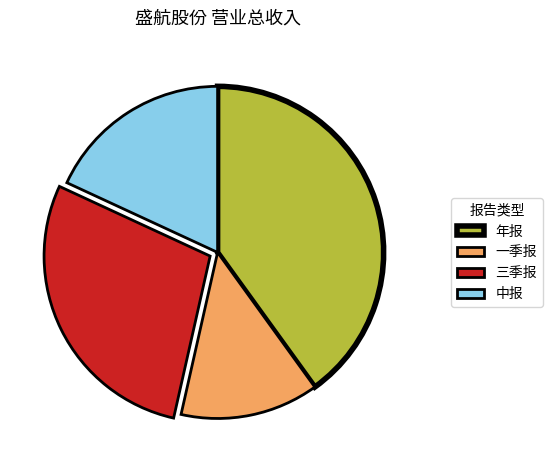

Rank the categories by value from highest to lowest.

年报, 三季报, 中报, 一季报